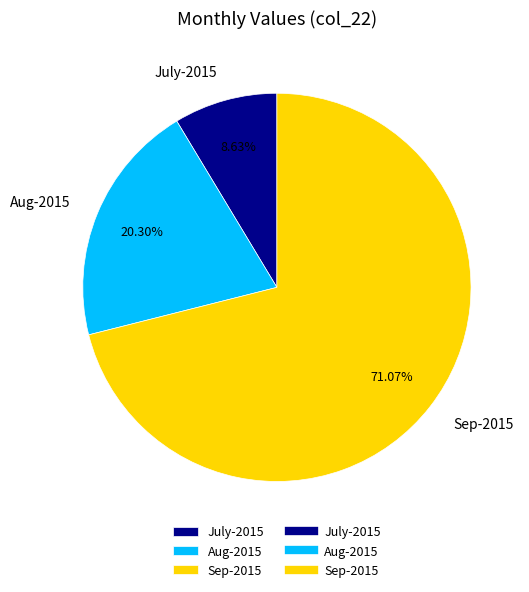

Is the sum of Sep-2015 and Aug-2015 greater than half?

Yes